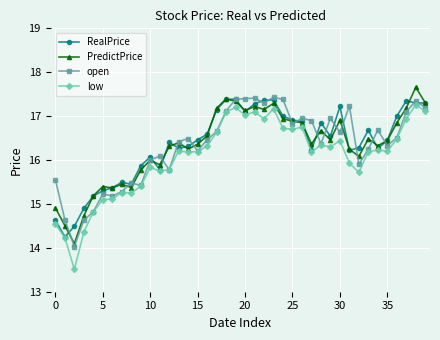

Which series has the largest range (max minus min)?

low